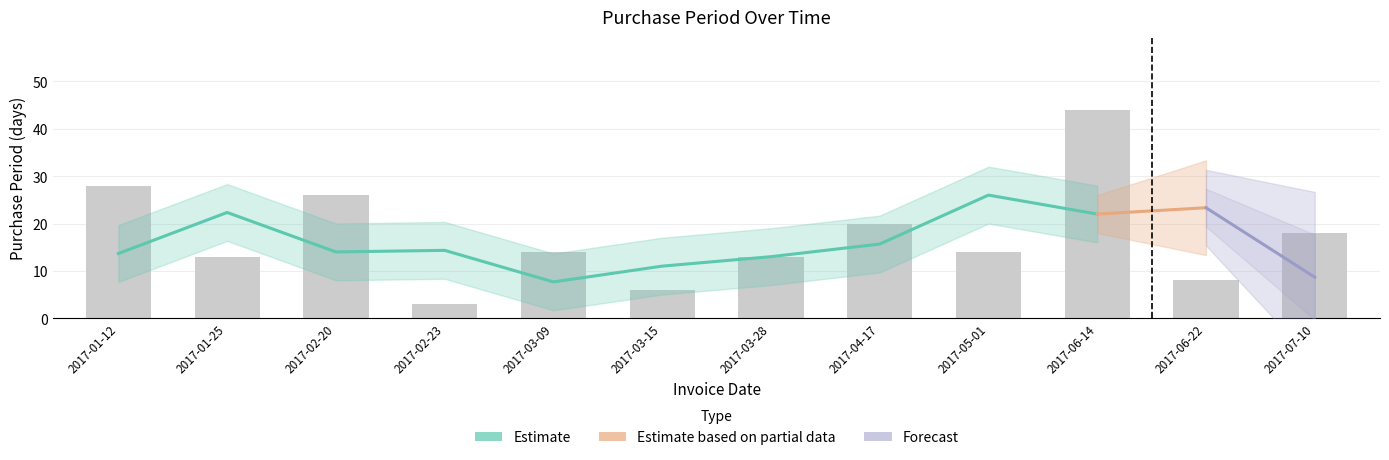

What position from the left is 2017-03-28?

7